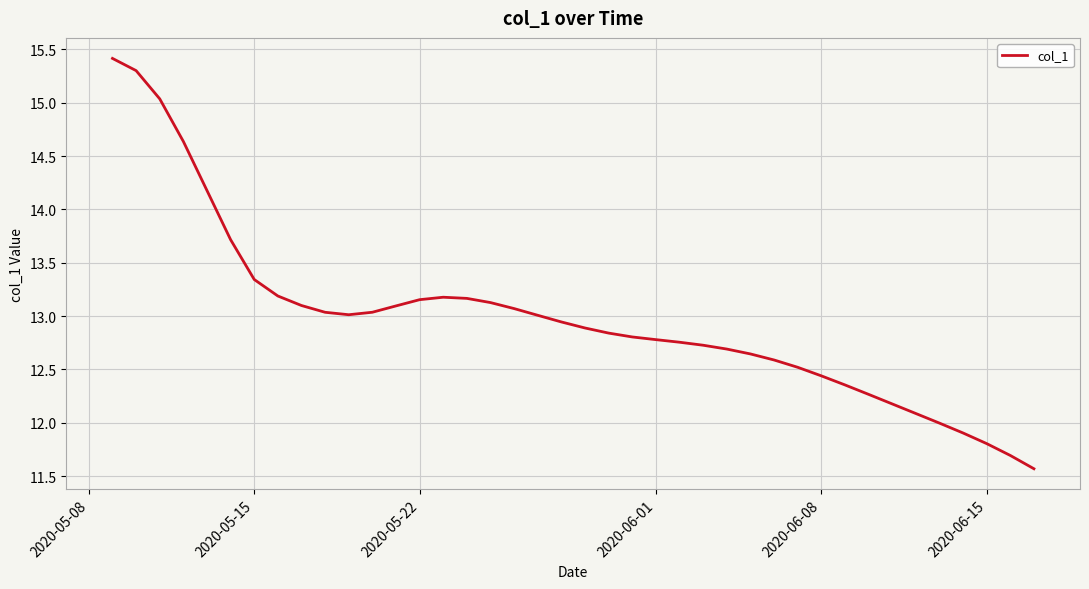

What is the sum of all values?

519.3